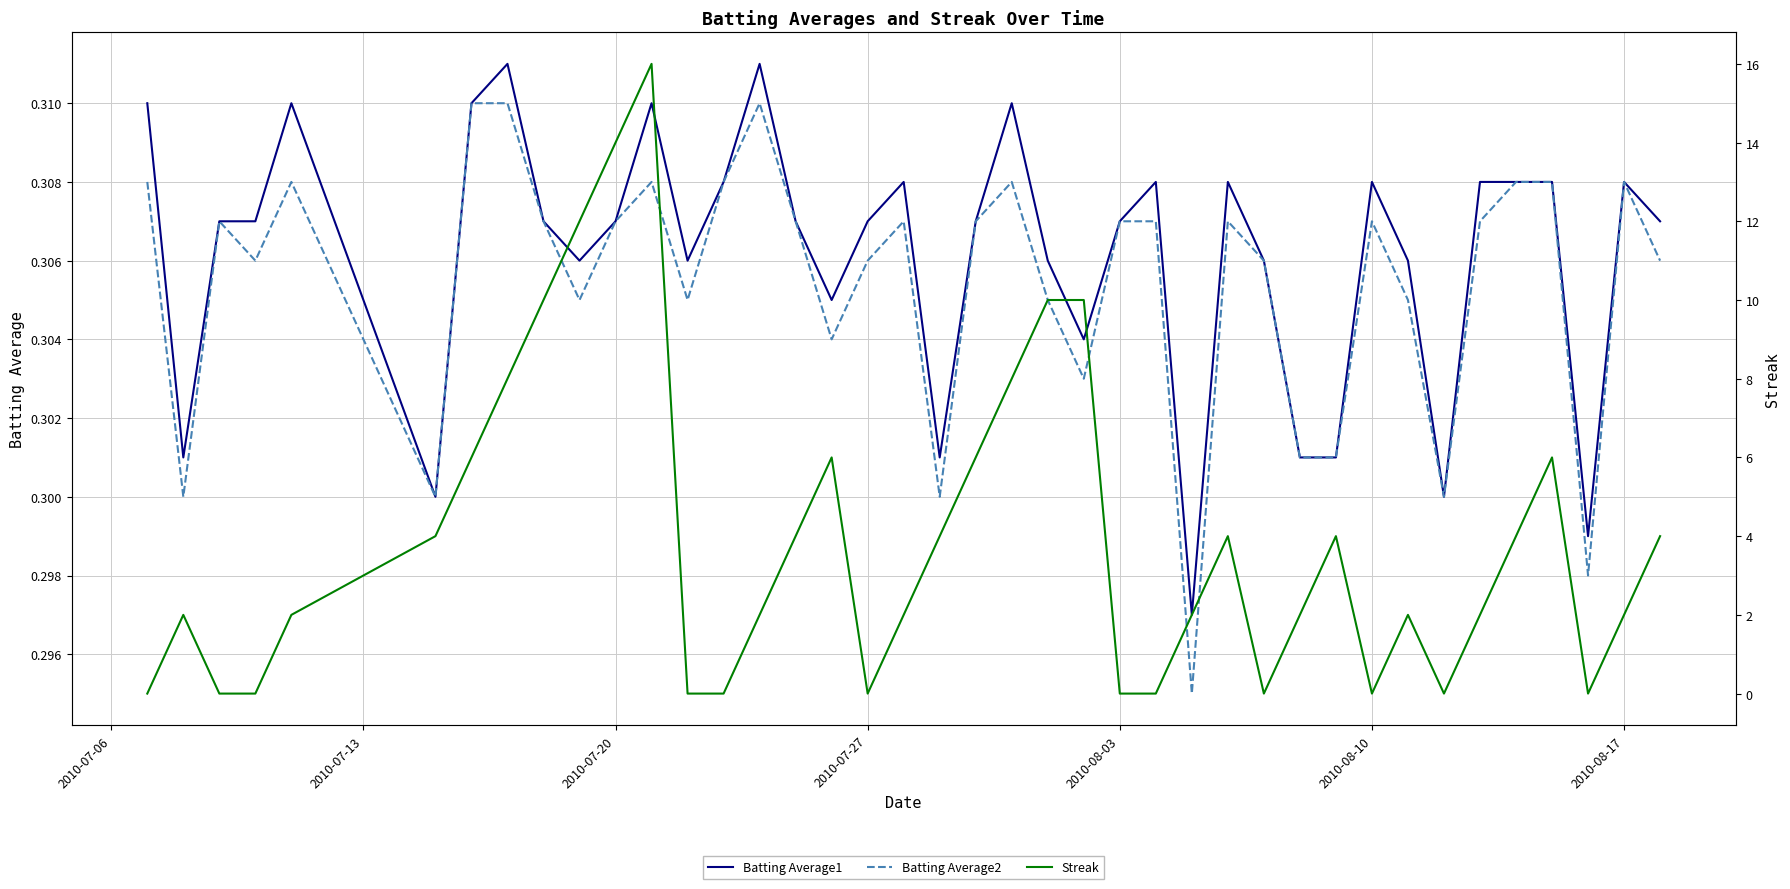

True or false: Batting Average1 and Batting Average2 intersect in this chart.

False